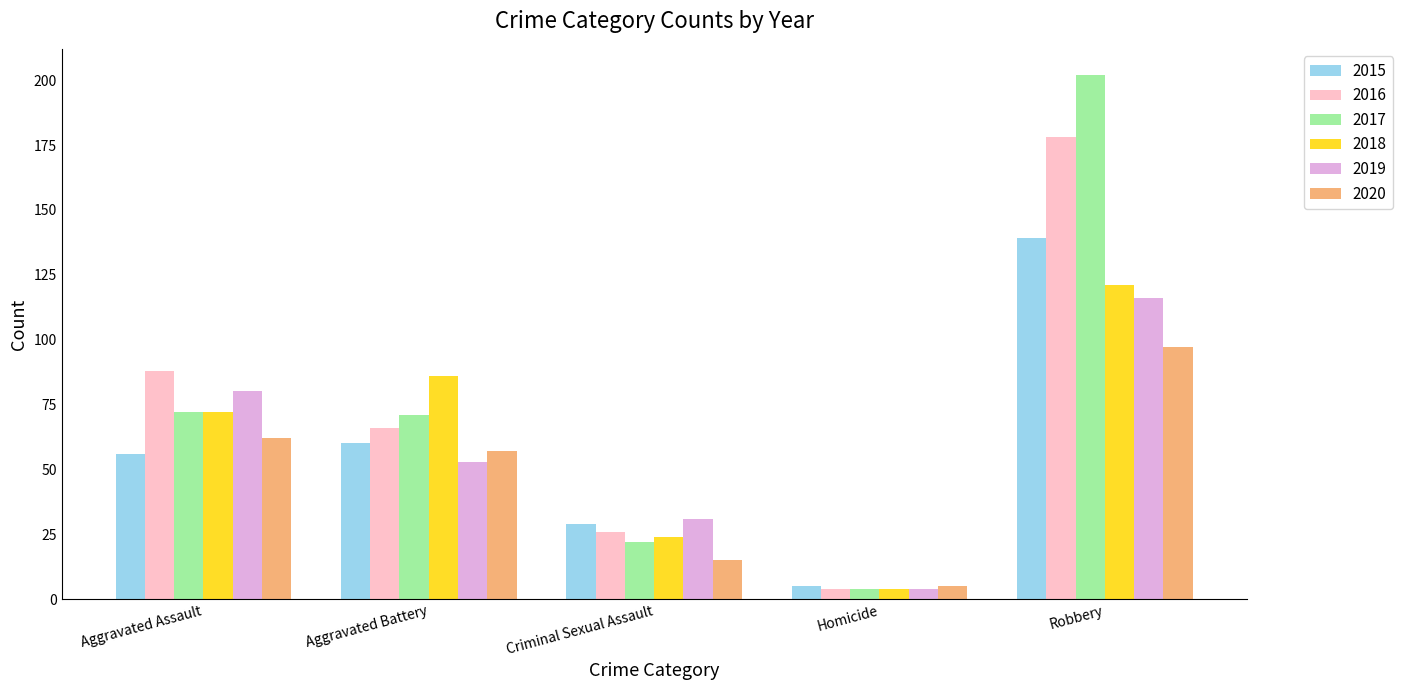

What position from the left is Aggravated Battery?

2